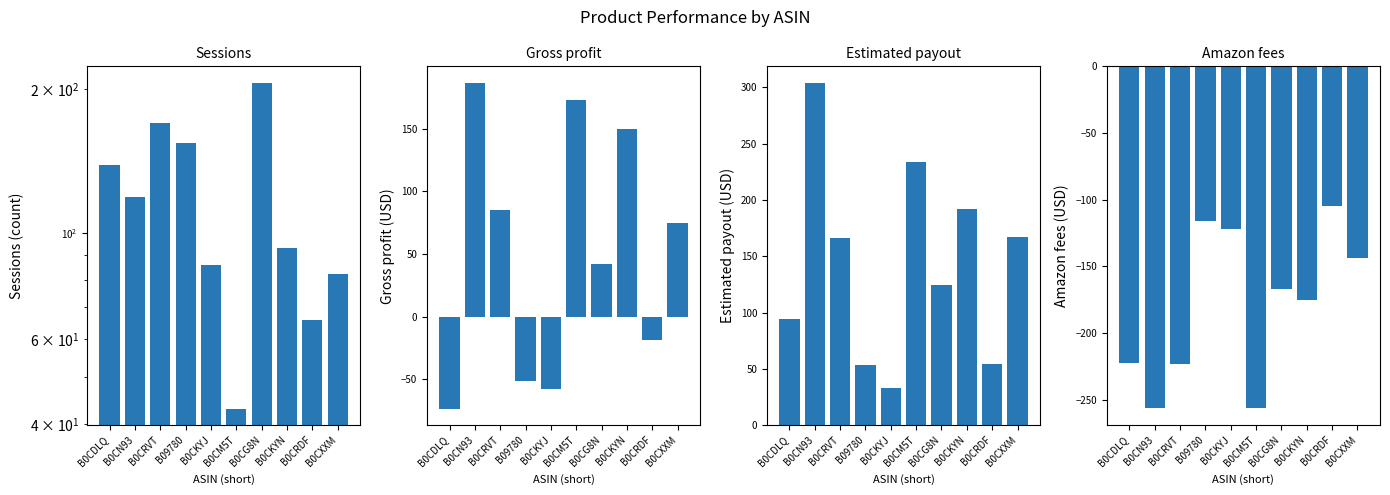

Reading left to right, what are all the values shown in this chart?

Sessions: 139.0	119.0	170.0	154.0	86.0	43.0	206.0	93.0	66.0	82.0
Gross profit: -73.5	186.7	85.3	-51.2	-57.7	173.2	42.2	150.1	-18.7	74.9
Estimated payout: 94.4	303.5	166.5	53.8	33.3	233.7	124.1	191.8	54.2	167.5
Amazon fees: -222.2	-255.9	-223.0	-116.0	-121.7	-256.3	-166.8	-175.3	-104.6	-143.8